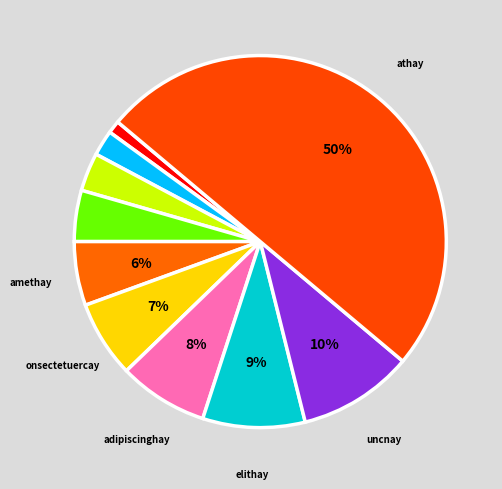

Which category has the biggest portion of the pie?

athay